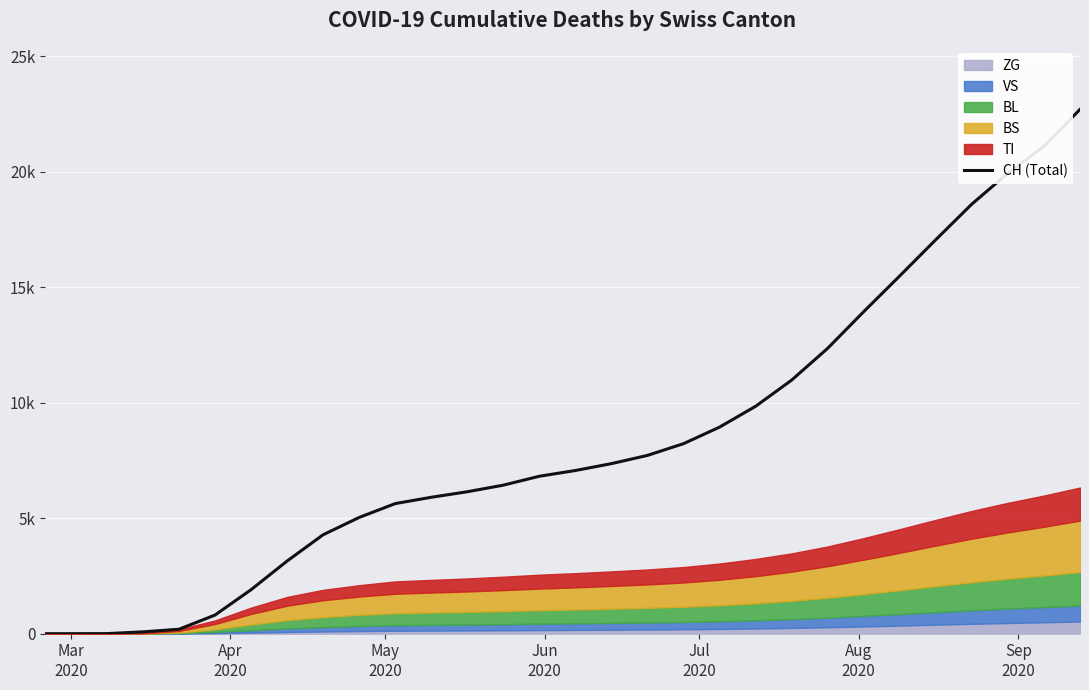

What is the maximum value shown in the chart?

22700